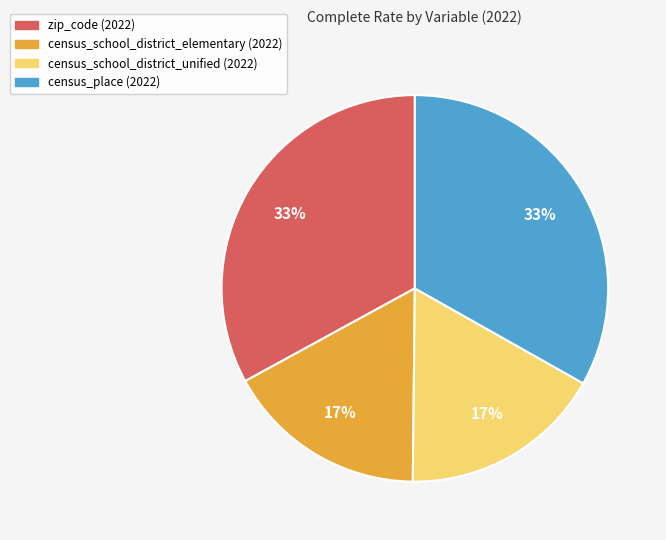

Count the number of slices in the pie.

4